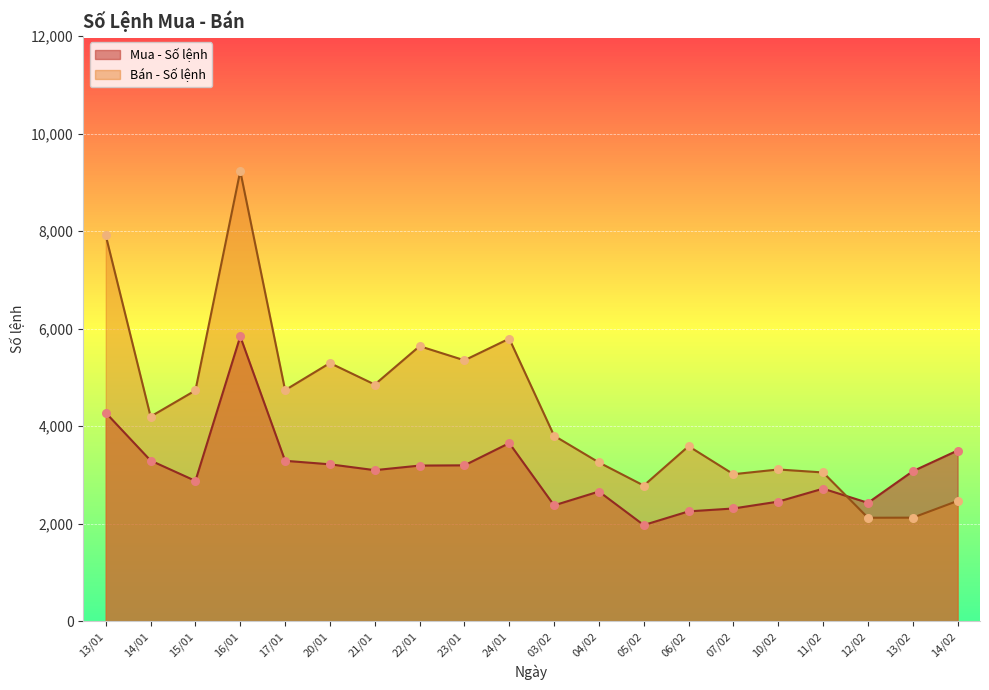

What are all the series names shown in the legend?

Mua - Số lệnh, Bán - Số lệnh